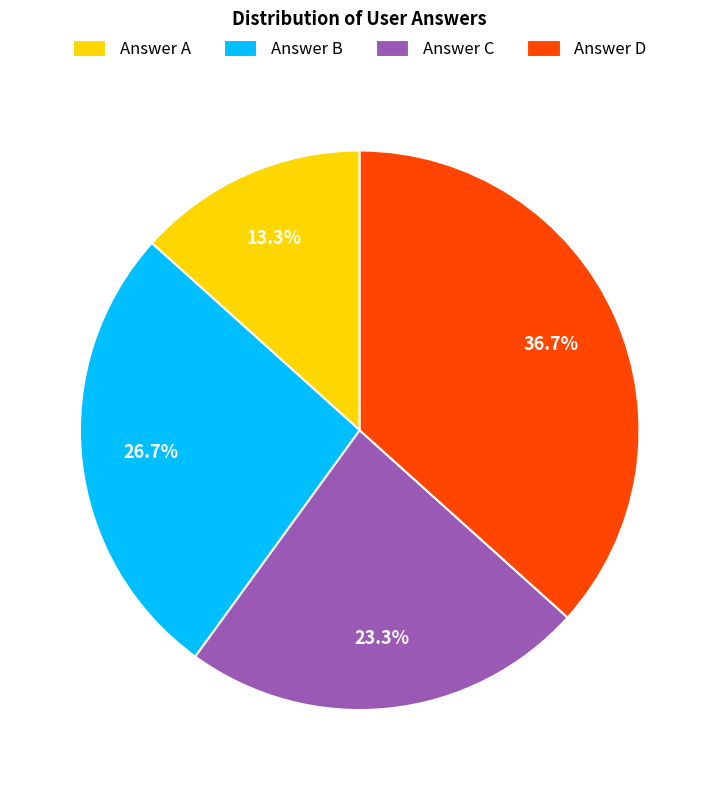

What percentage is NOT represented by Answer A?

86.7%